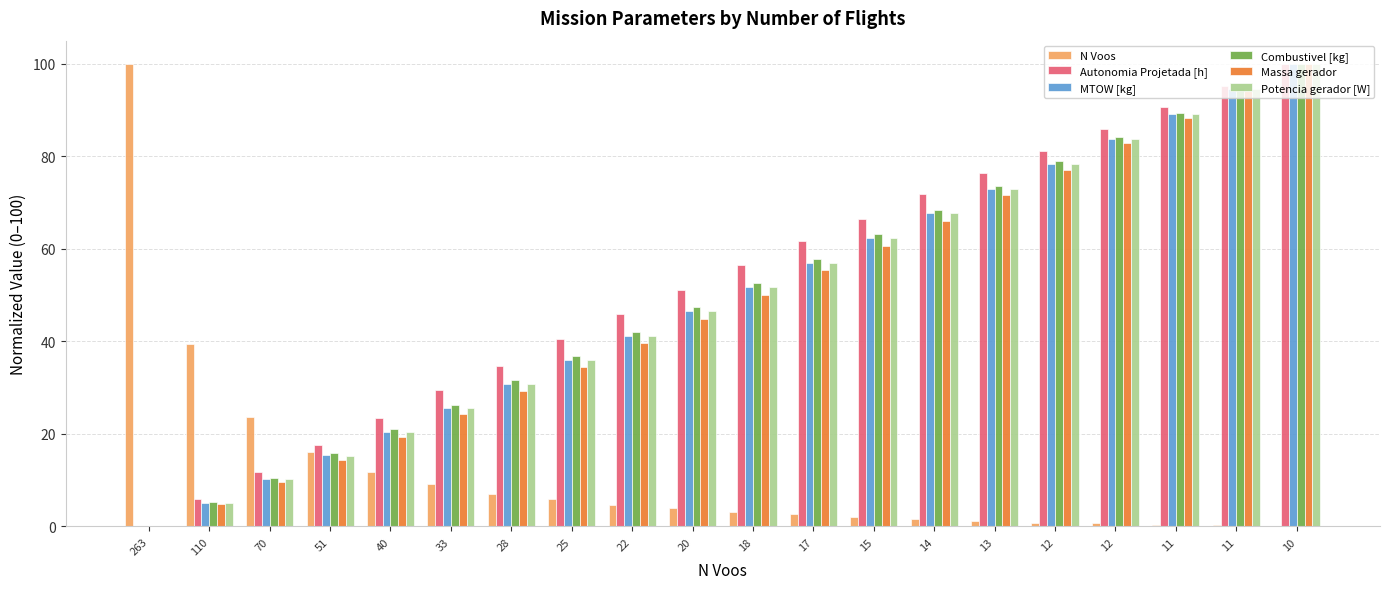

How many series are shown in this chart?

6